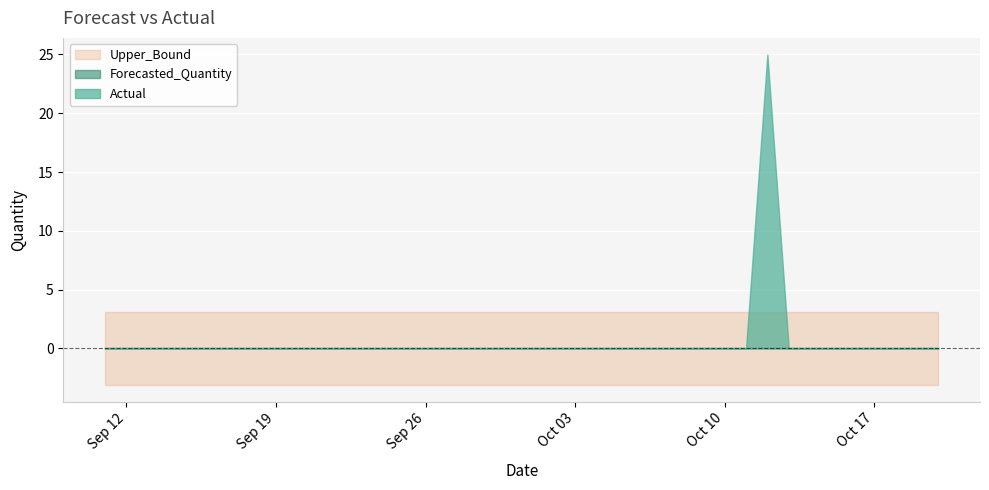

Reading left to right, what are all the values shown in this chart?

Actual: 2011-09-11=0.0	2011-09-12=0.0	2011-09-13=0.0	2011-09-14=0.0	2011-09-15=0.0	2011-09-16=0.0	2011-09-17=0.0	2011-09-18=0.0	2011-09-19=0.0	2011-09-20=0.0	2011-09-21=0.0	2011-09-22=0.0	2011-09-23=0.0	2011-09-24=0.0	2011-09-25=0.0	2011-09-26=0.0	2011-09-27=0.0	2011-09-28=0.0	2011-09-29=0.0	2011-09-30=0.0	2011-10-01=0.0	2011-10-02=0.0	2011-10-03=0.0	2011-10-04=0.0	2011-10-05=0.0	2011-10-06=0.0	2011-10-07=0.0	2011-10-08=0.0	2011-10-09=0.0	2011-10-10=0.0	2011-10-11=0.0	2011-10-12=25.0	2011-10-13=0.0	2011-10-14=0.0	2011-10-15=0.0	2011-10-16=0.0	2011-10-17=0.0	2011-10-18=0.0	2011-10-19=0.0	2011-10-20=0.0
Forecasted_Quantity: 2011-09-11=0.0	2011-09-12=0.0	2011-09-13=0.0	2011-09-14=0.0	2011-09-15=0.0	2011-09-16=0.0	2011-09-17=0.0	2011-09-18=0.0	2011-09-19=0.0	2011-09-20=0.0	2011-09-21=0.0	2011-09-22=0.0	2011-09-23=0.0	2011-09-24=0.0	2011-09-25=0.0	2011-09-26=0.0	2011-09-27=0.0	2011-09-28=0.0	2011-09-29=0.0	2011-09-30=0.0	2011-10-01=0.0	2011-10-02=0.0	2011-10-03=0.0	2011-10-04=0.0	2011-10-05=0.0	2011-10-06=0.0	2011-10-07=0.0	2011-10-08=0.0	2011-10-09=0.0	2011-10-10=0.0	2011-10-11=0.0	2011-10-12=0.0	2011-10-13=0.0	2011-10-14=0.0	2011-10-15=0.0	2011-10-16=0.0	2011-10-17=0.0	2011-10-18=0.0	2011-10-19=0.0	2011-10-20=0.0
Upper_Bound: 2011-09-11=3.1	2011-09-12=3.1	2011-09-13=3.1	2011-09-14=3.1	2011-09-15=3.1	2011-09-16=3.1	2011-09-17=3.1	2011-09-18=3.1	2011-09-19=3.1	2011-09-20=3.1	2011-09-21=3.1	2011-09-22=3.1	2011-09-23=3.1	2011-09-24=3.1	2011-09-25=3.1	2011-09-26=3.1	2011-09-27=3.1	2011-09-28=3.1	2011-09-29=3.1	2011-09-30=3.1	2011-10-01=3.1	2011-10-02=3.1	2011-10-03=3.1	2011-10-04=3.1	2011-10-05=3.1	2011-10-06=3.1	2011-10-07=3.1	2011-10-08=3.1	2011-10-09=3.1	2011-10-10=3.1	2011-10-11=3.1	2011-10-12=3.1	2011-10-13=3.1	2011-10-14=3.1	2011-10-15=3.1	2011-10-16=3.1	2011-10-17=3.1	2011-10-18=3.1	2011-10-19=3.1	2011-10-20=3.1
Lower_Bound: 2011-09-11=-3.1	2011-09-12=-3.1	2011-09-13=-3.1	2011-09-14=-3.1	2011-09-15=-3.1	2011-09-16=-3.1	2011-09-17=-3.1	2011-09-18=-3.1	2011-09-19=-3.1	2011-09-20=-3.1	2011-09-21=-3.1	2011-09-22=-3.1	2011-09-23=-3.1	2011-09-24=-3.1	2011-09-25=-3.1	2011-09-26=-3.1	2011-09-27=-3.1	2011-09-28=-3.1	2011-09-29=-3.1	2011-09-30=-3.1	2011-10-01=-3.1	2011-10-02=-3.1	2011-10-03=-3.1	2011-10-04=-3.1	2011-10-05=-3.1	2011-10-06=-3.1	2011-10-07=-3.1	2011-10-08=-3.1	2011-10-09=-3.1	2011-10-10=-3.1	2011-10-11=-3.1	2011-10-12=-3.1	2011-10-13=-3.1	2011-10-14=-3.1	2011-10-15=-3.1	2011-10-16=-3.1	2011-10-17=-3.1	2011-10-18=-3.1	2011-10-19=-3.1	2011-10-20=-3.1